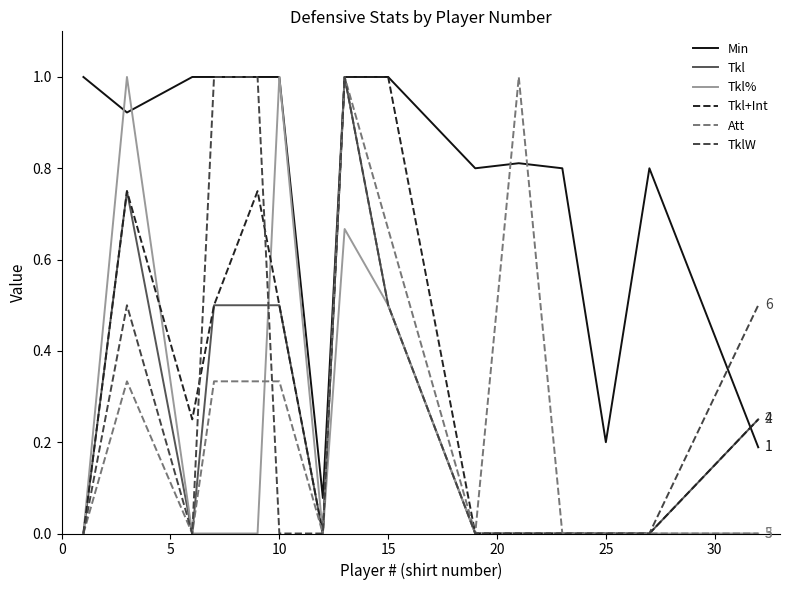

Which series has the largest total across all categories?

Min